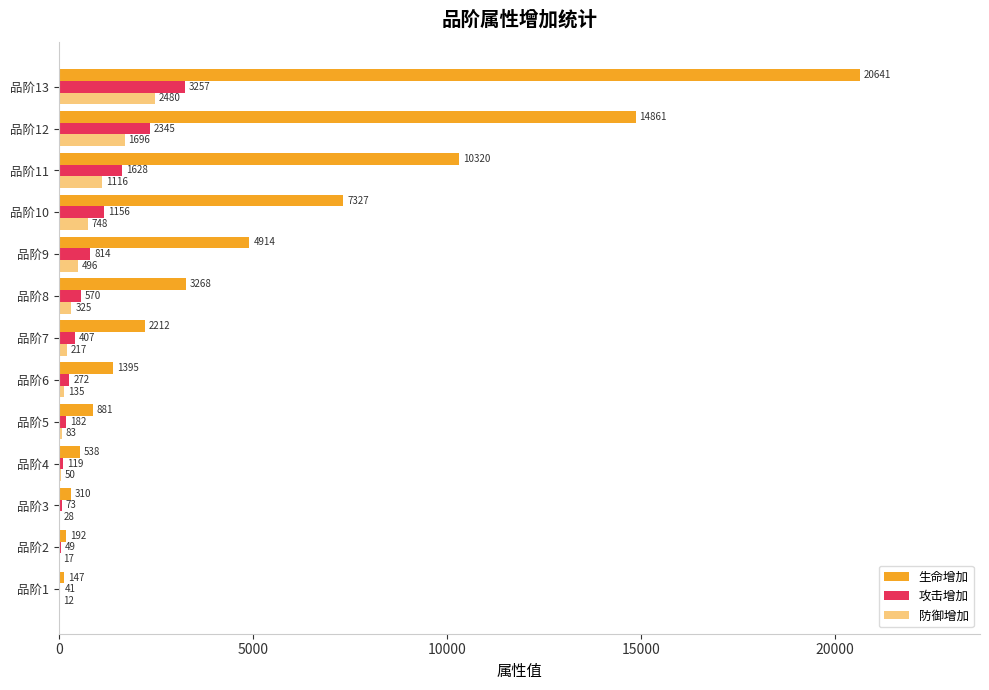

Reading left to right, transcribe all the data shown in this chart.

生命增加: 147	192	310	538	881	1395	2212	3268	4914	7327	10320	14861	20641
攻击增加: 41	49	73	119	182	272	407	570	814	1156	1628	2345	3257
防御增加: 12	17	28	50	83	135	217	325	496	748	1116	1696	2480